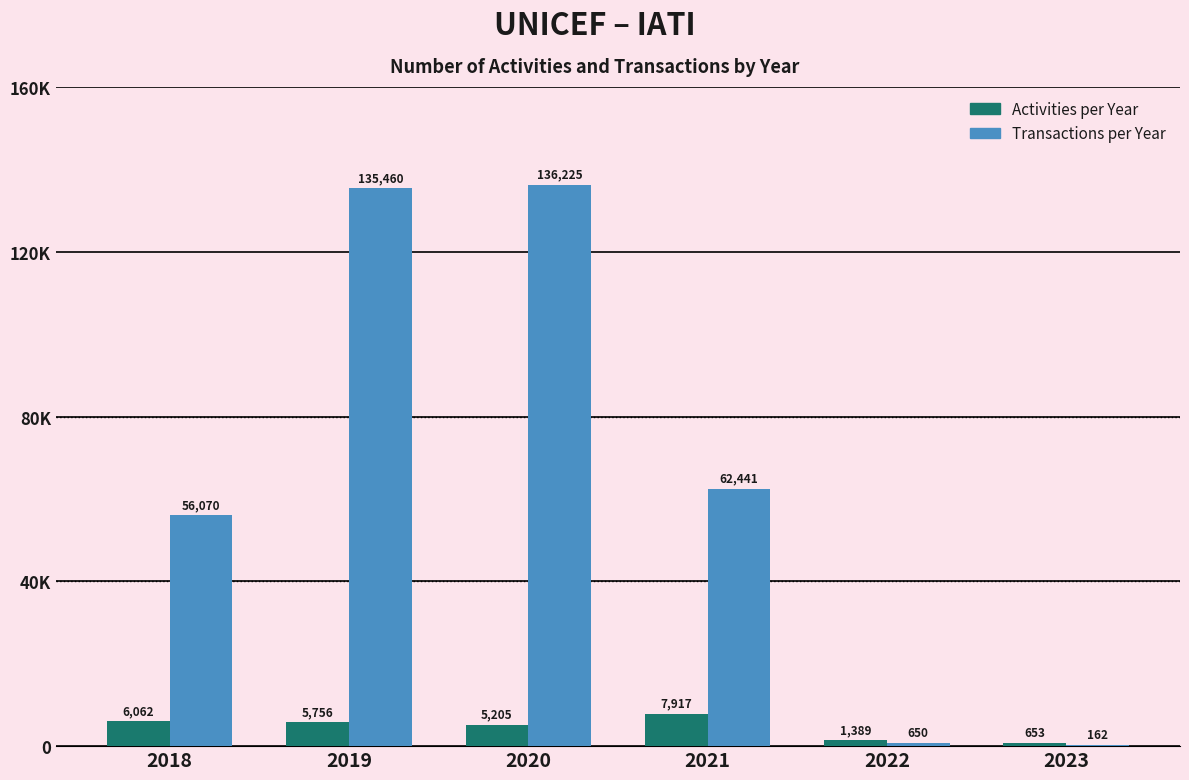

What are all the series names shown in the legend?

Activities per Year, Transactions per Year